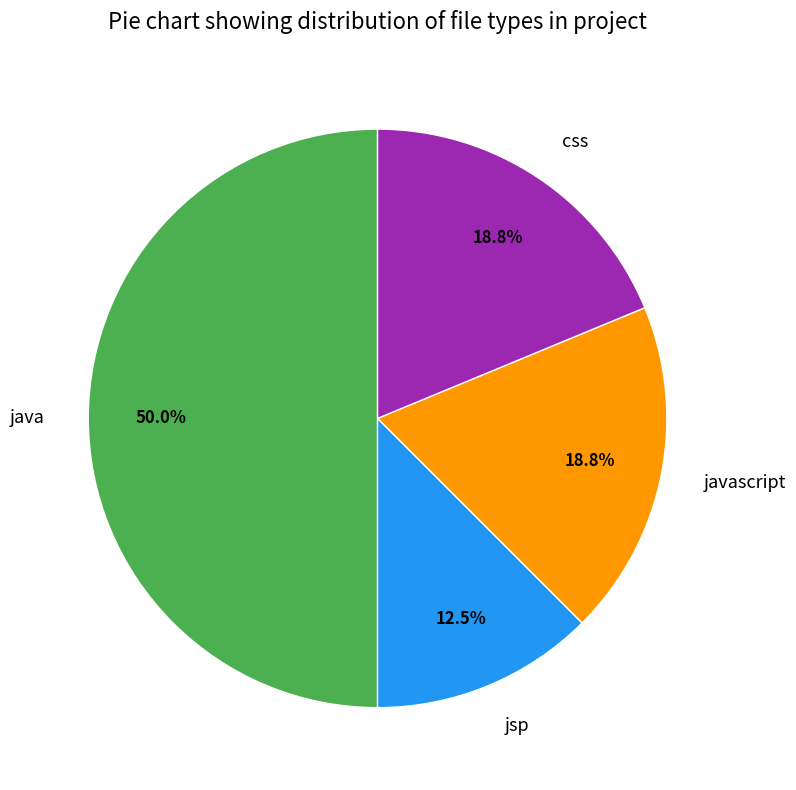

Between jsp and java, which is larger?

java